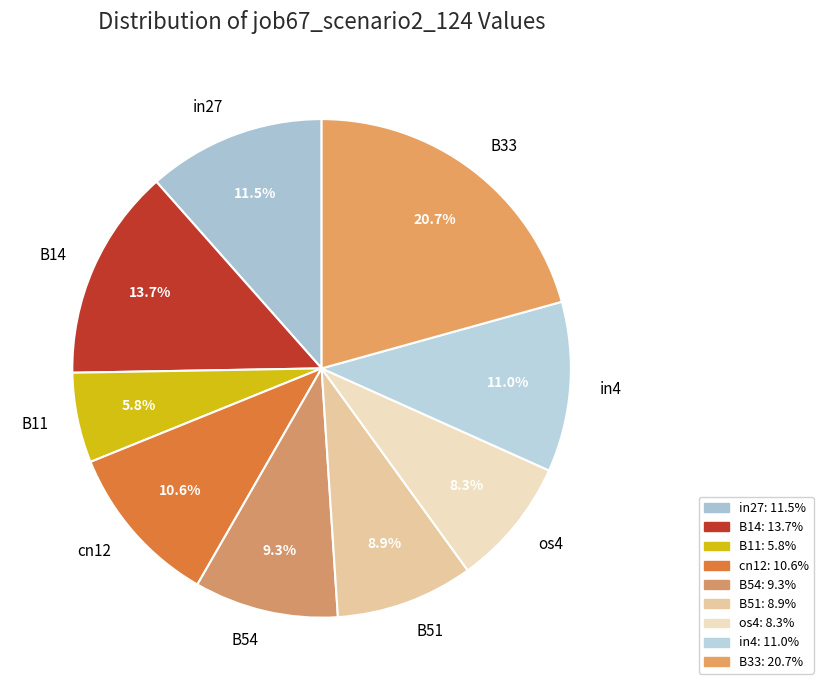

To the nearest percent, what percentage of the pie is B11?

6%